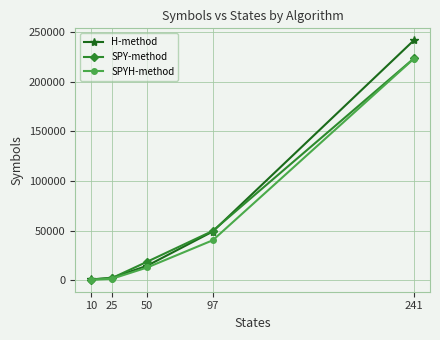

What is the difference between the highest and lowest values at 50?

5817